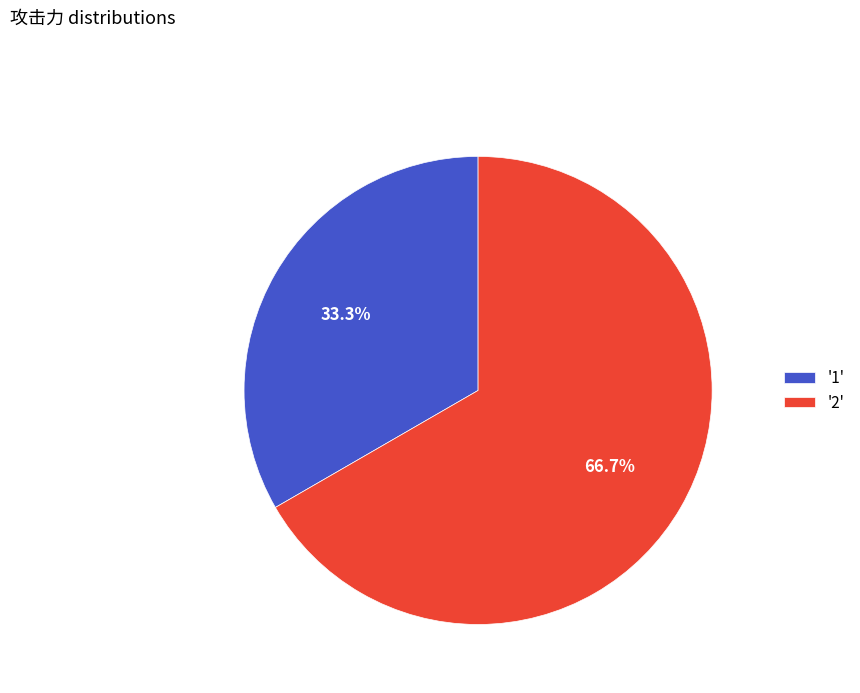

Count the number of slices in the pie.

2